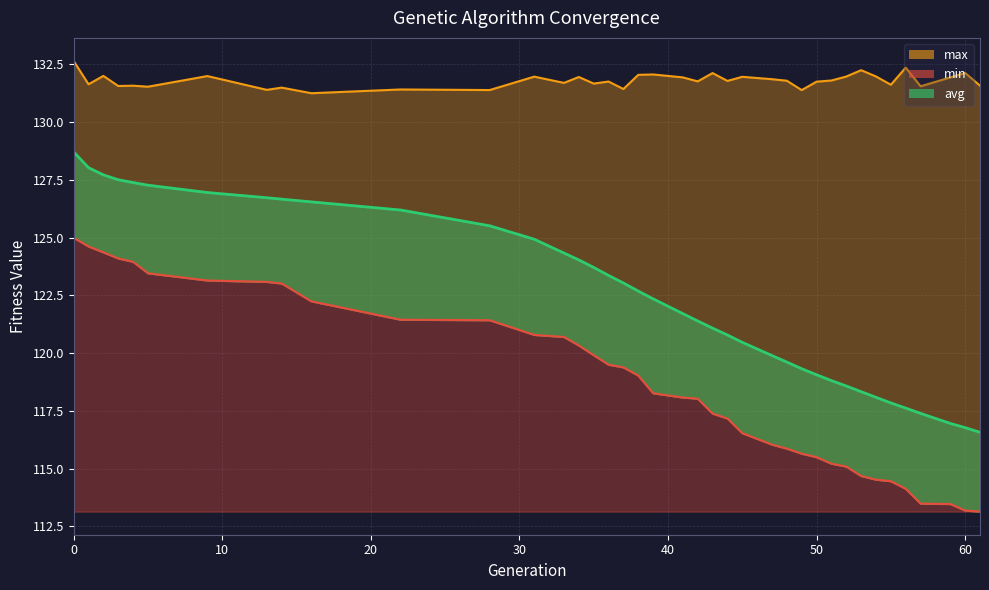

Reading left to right, transcribe all the data shown in this chart.

min: 0=125.0	1=124.6	2=124.4	3=124.1	4=124.0	5=123.5	9=123.1	13=123.1	14=123.0	16=122.2	22=121.4	28=121.4	31=120.8	33=120.7	34=120.3	35=119.9	36=119.5	37=119.4	38=119.0	39=118.3	41=118.1	42=118.0	43=117.4	44=117.2	45=116.5	47=116.0	48=115.9	49=115.6	50=115.5	51=115.2	52=115.1	53=114.7	54=114.5	55=114.5	56=114.1	57=113.5	59=113.5	60=113.2	61=113.1
max: 0=132.6	1=131.6	2=132.0	3=131.6	4=131.6	5=131.5	9=132.0	13=131.4	14=131.5	16=131.2	22=131.4	28=131.4	31=132.0	33=131.7	34=132.0	35=131.7	36=131.8	37=131.4	38=132.0	39=132.1	41=131.9	42=131.8	43=132.1	44=131.8	45=132.0	47=131.9	48=131.8	49=131.4	50=131.8	51=131.8	52=132.0	53=132.2	54=132.0	55=131.6	56=132.4	57=131.6	59=131.9	60=132.1	61=131.6
avg: 0=128.7	1=128.0	2=127.7	3=127.5	4=127.4	5=127.3	9=127.0	13=126.7	14=126.7	16=126.5	22=126.2	28=125.5	31=124.9	33=124.3	34=124.0	35=123.7	36=123.4	37=123.0	38=122.7	39=122.3	41=121.7	42=121.4	43=121.1	44=120.8	45=120.5	47=119.9	48=119.6	49=119.3	50=119.1	51=118.8	52=118.6	53=118.3	54=118.1	55=117.8	56=117.6	57=117.4	59=117.0	60=116.8	61=116.6